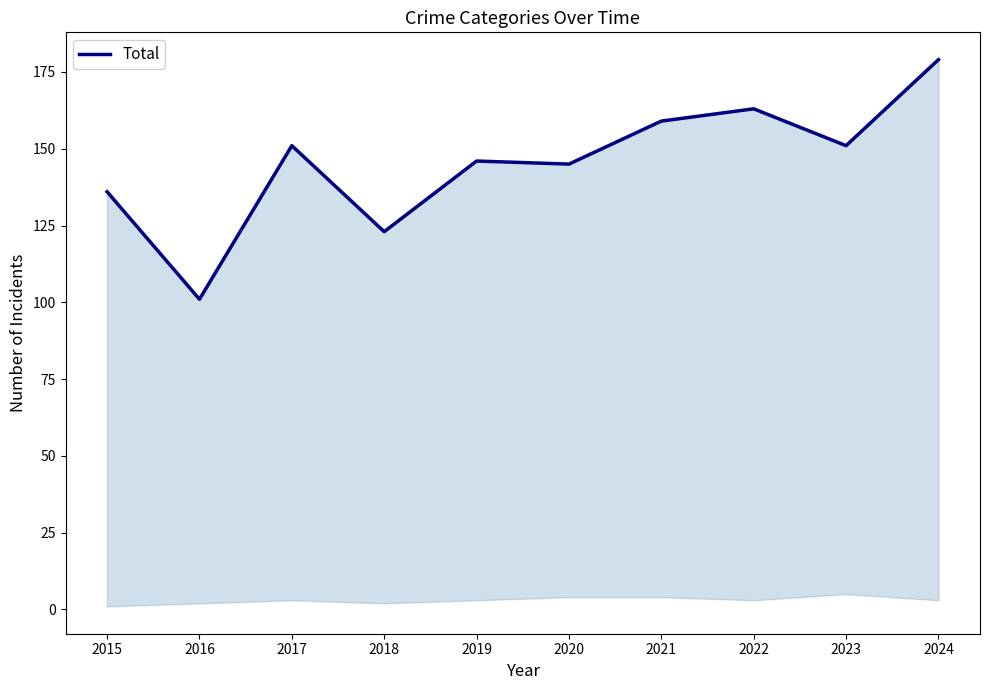

What is the difference between the second highest and minimum values?

62